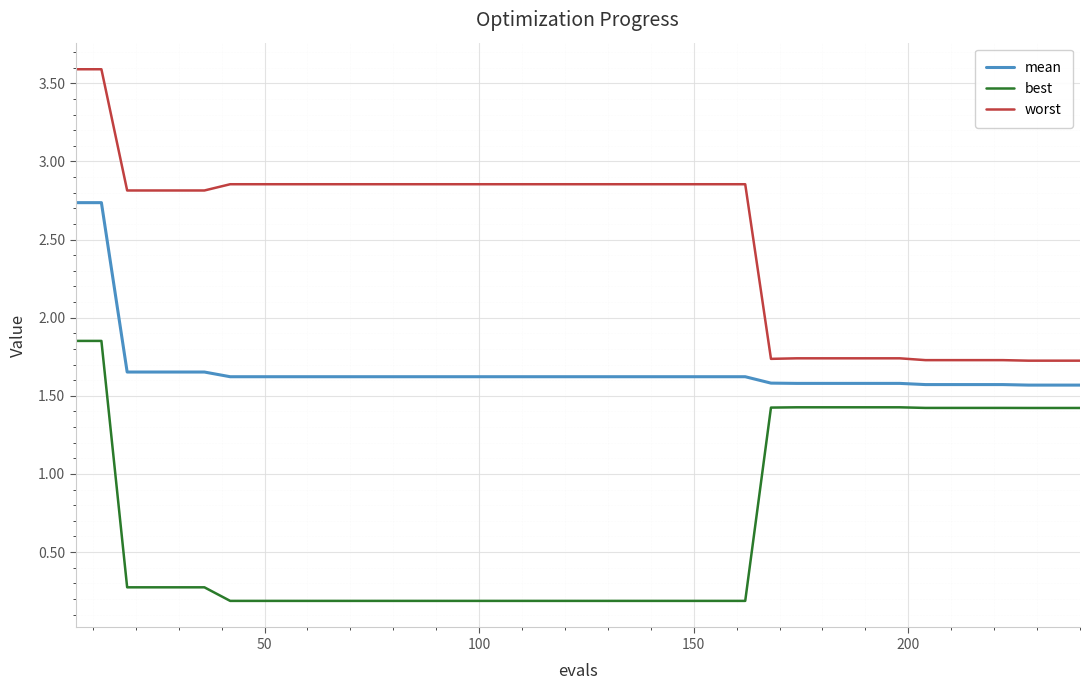

What is the greatest value displayed?

3.6